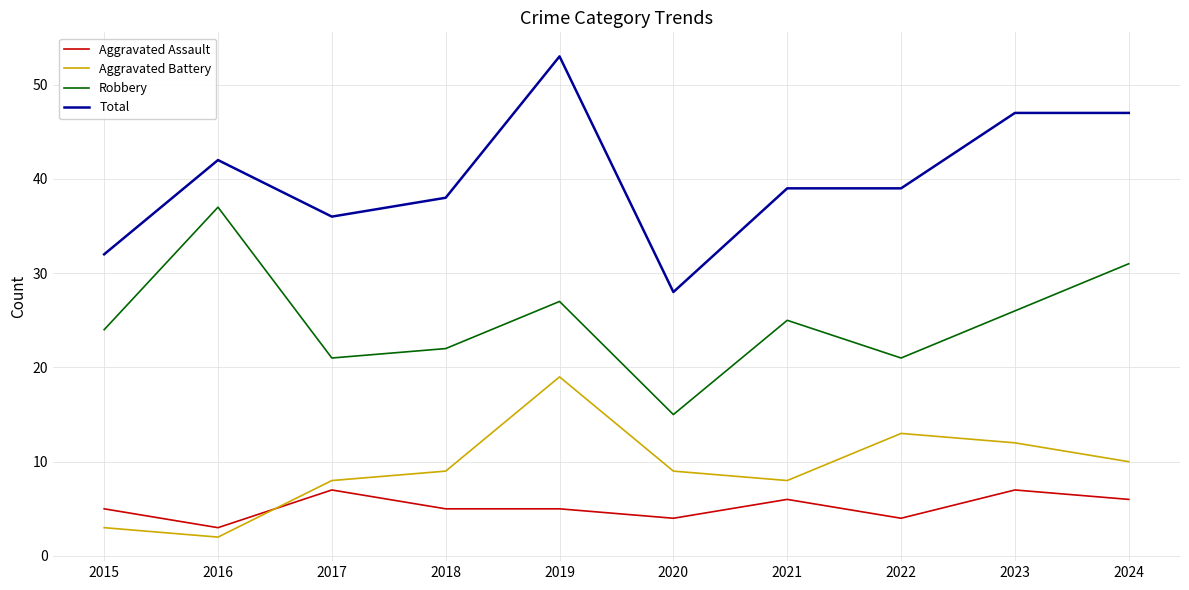

What value does the Aggravated Assault series have at 2021?

6